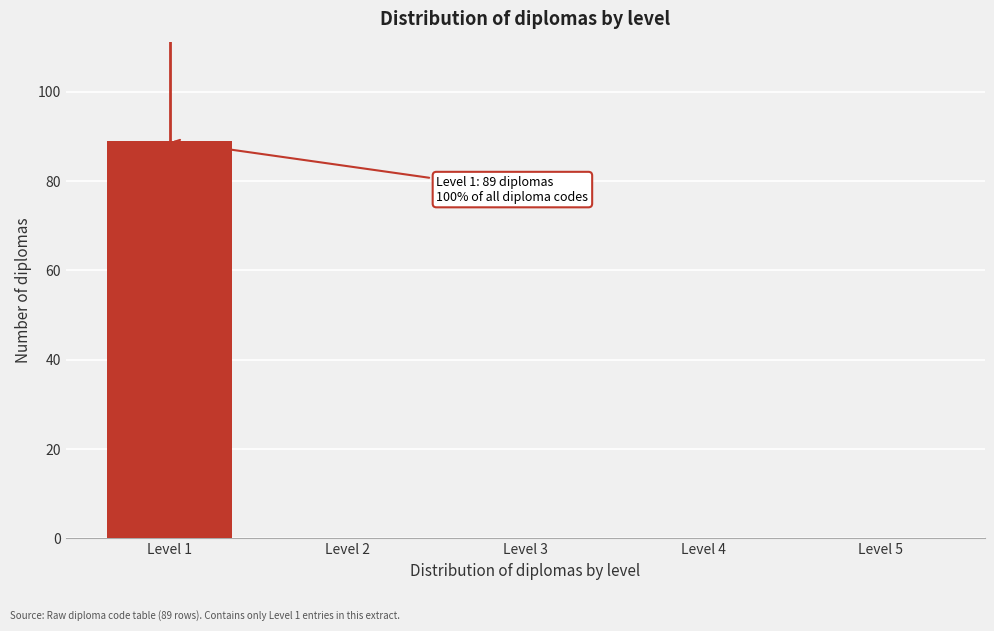

Reading right to left, extract all data points from this chart.

Level 5=0	Level 4=0	Level 3=0	Level 2=0	Level 1=89